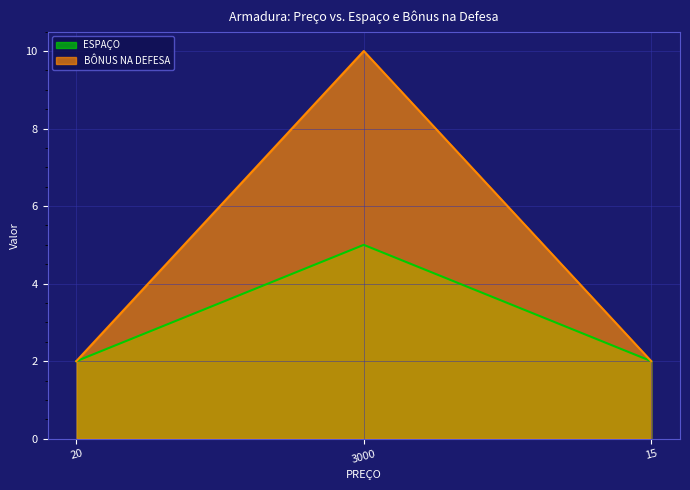

What is the maximum value shown in the chart?

10